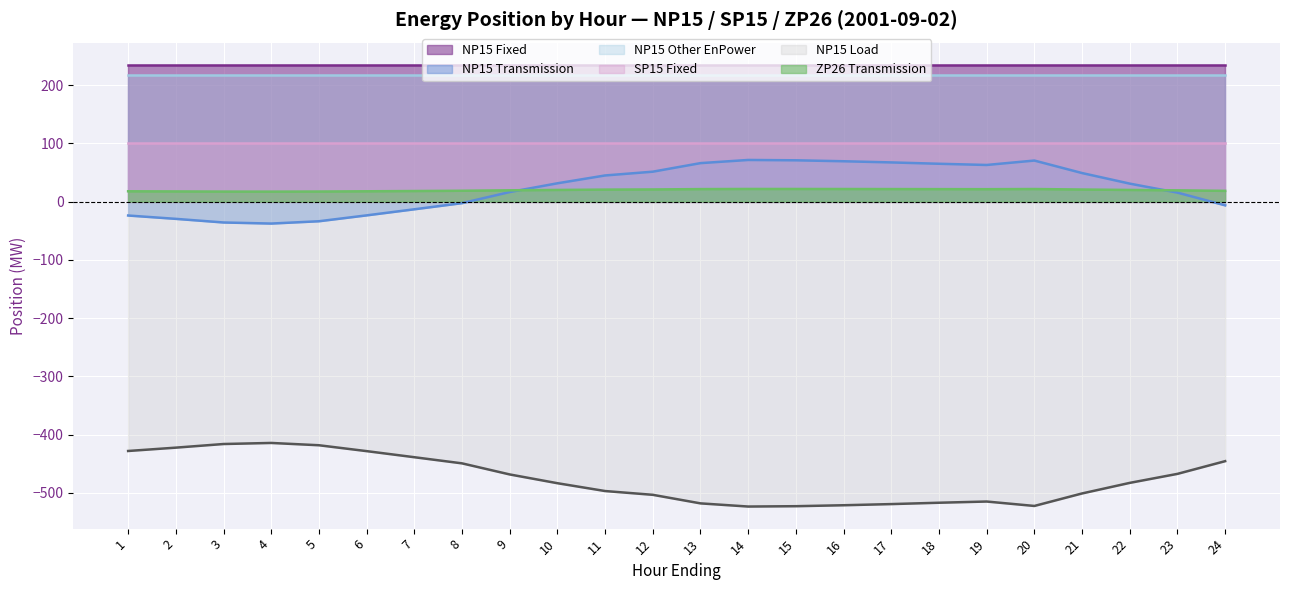

Rank the series by their maximum value, from highest to lowest.

NP15 Fixed, NP15 Other EnPower, SP15 Fixed, NP15 Transmission, ZP26 Transmission, NP15 Load